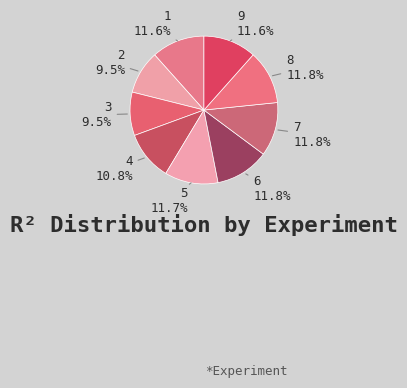

Approximately how many times larger is the value at 7 compared to 6?

1.0